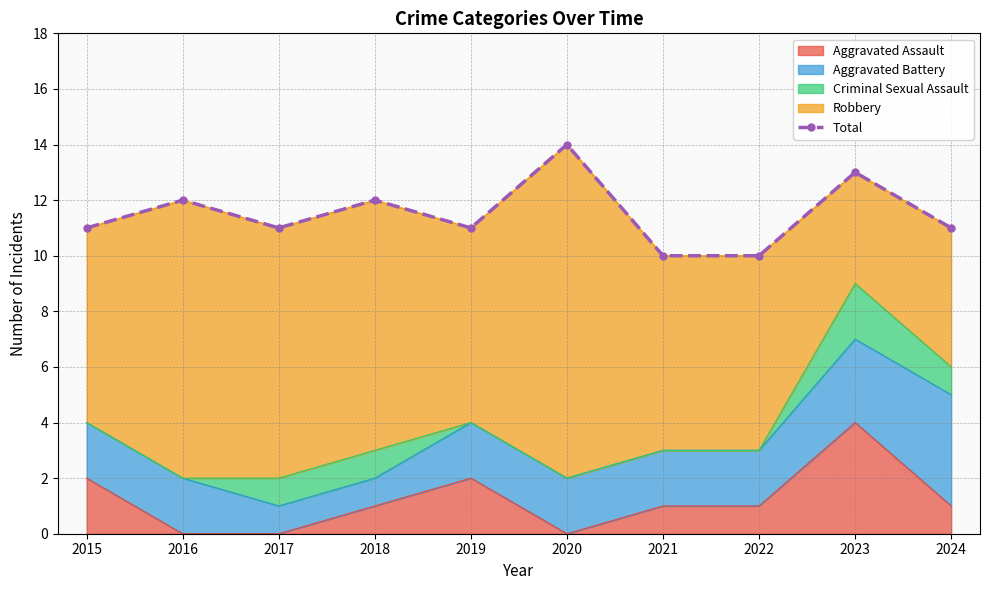

Reading right to left, what are all the values shown in this chart?

2024=11	2023=13	2022=10	2021=10	2020=14	2019=11	2018=12	2017=11	2016=12	2015=11